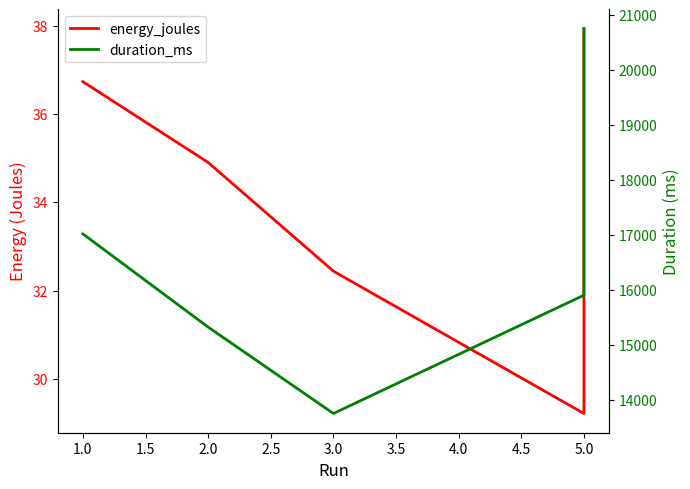

List the series in order of their overall mean, lowest first.

energy_joules, duration_ms